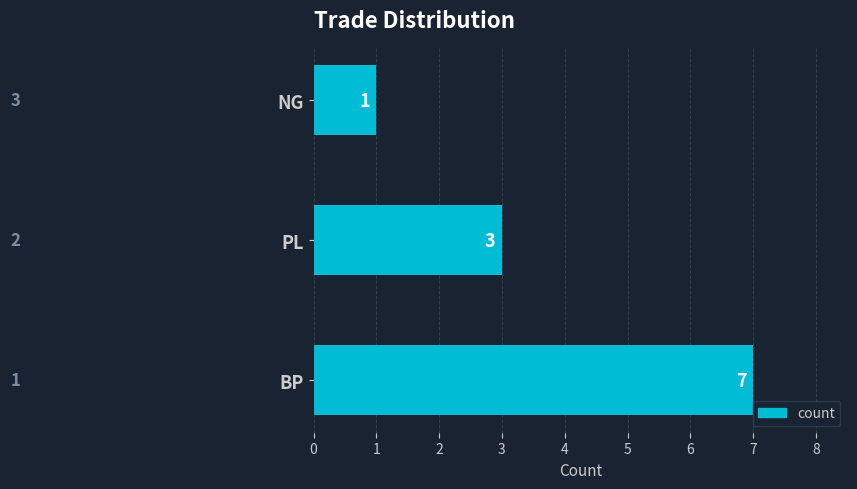

How many values are between 1 and 7?

3